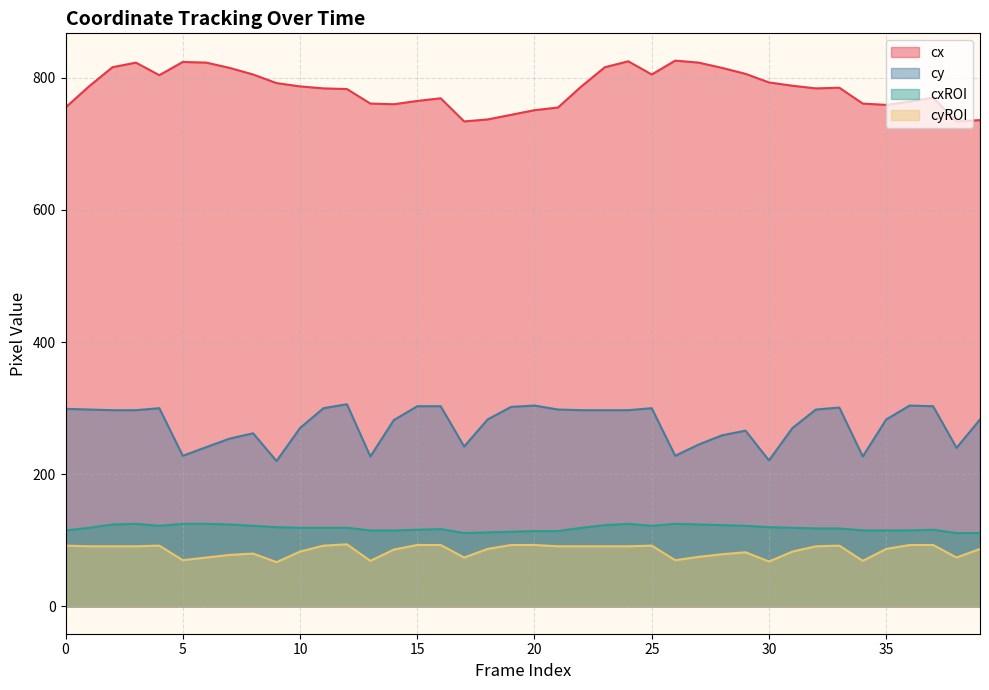

Is it true that cxROI equals 184 at 25?

False